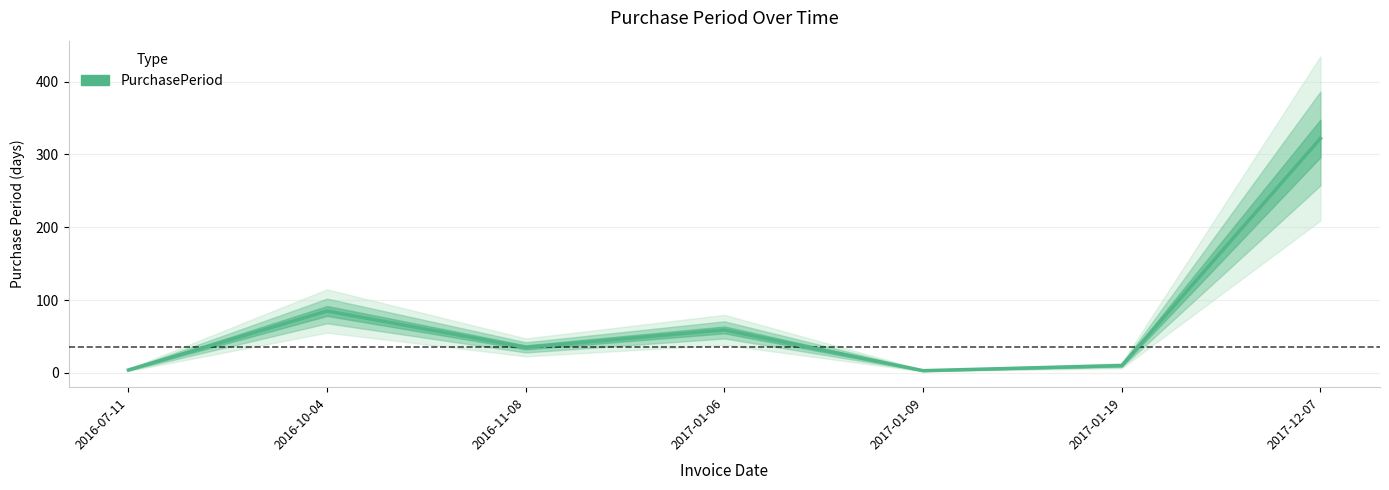

Reading right to left, extract all data points from this chart.

2017-12-07=322	2017-01-19=10	2017-01-09=3	2017-01-06=59	2016-11-08=35	2016-10-04=85	2016-07-11=4